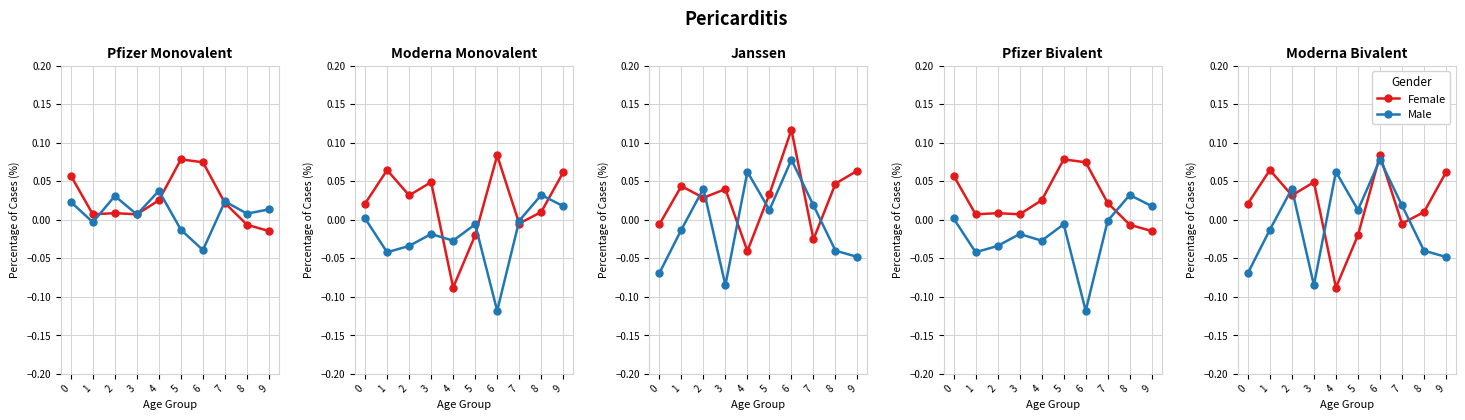

Rank the series by their average value, from highest to lowest.

Female, Male